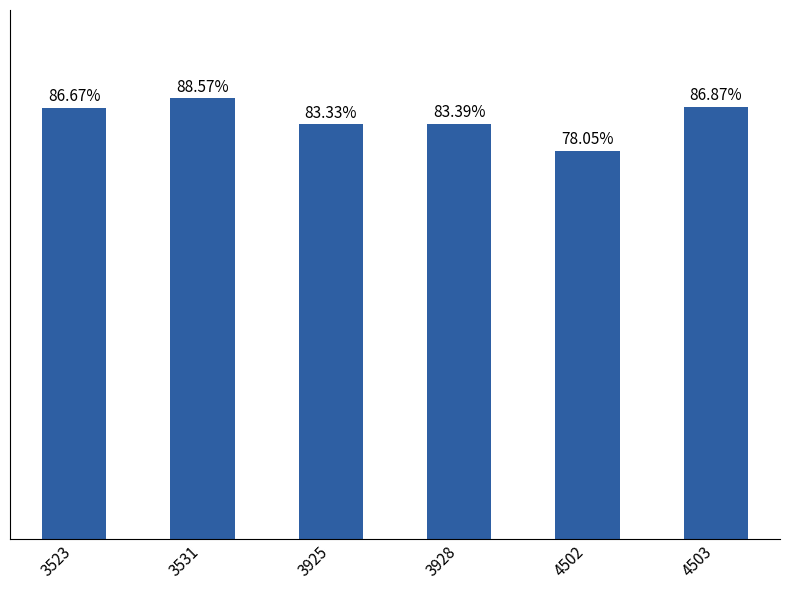

Rank the categories by value from lowest to highest.

4502, 3925, 3928, 3523, 4503, 3531